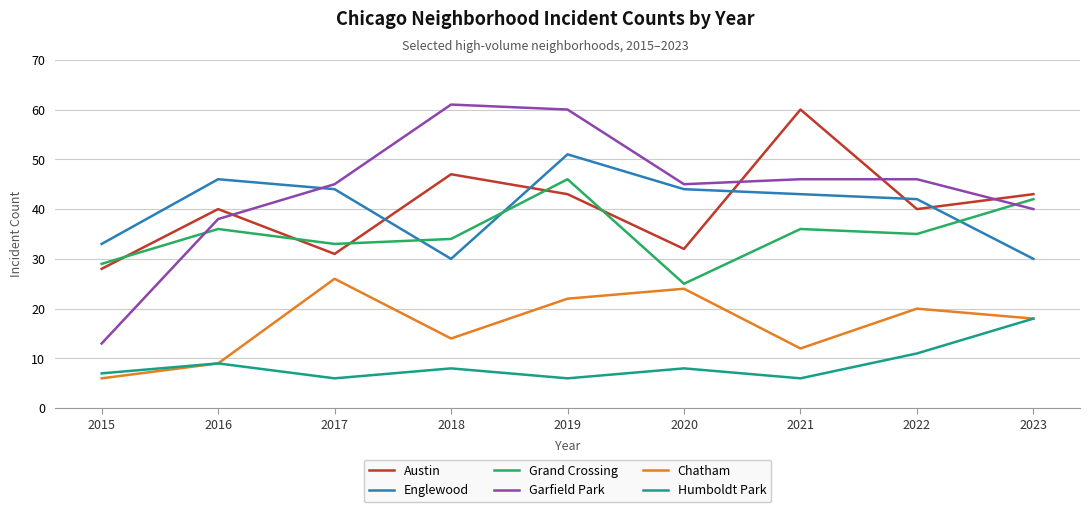

How many lines are shown in the chart?

6